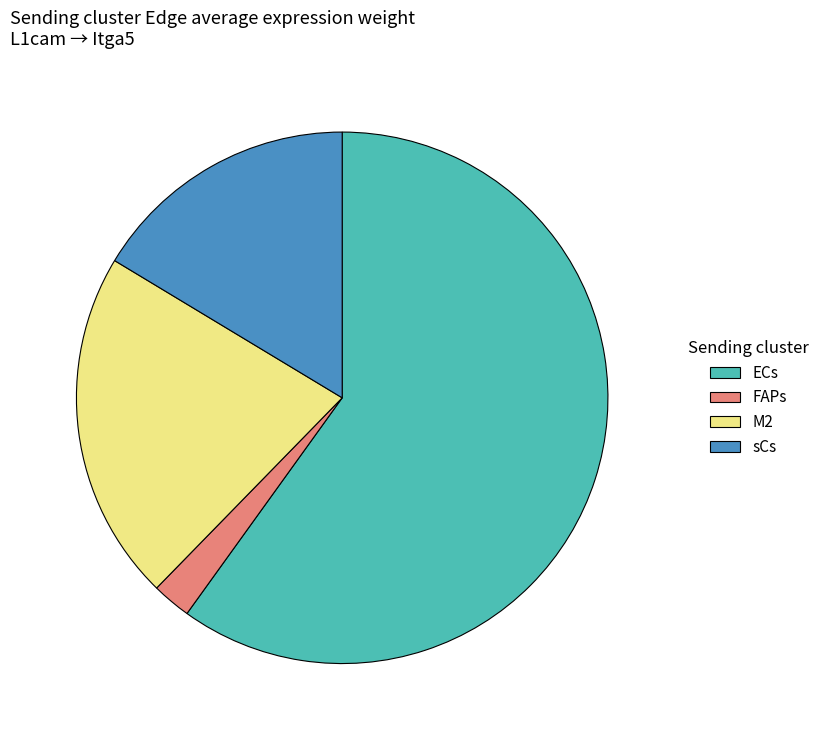

Which category has the smallest portion of the pie?

FAPs